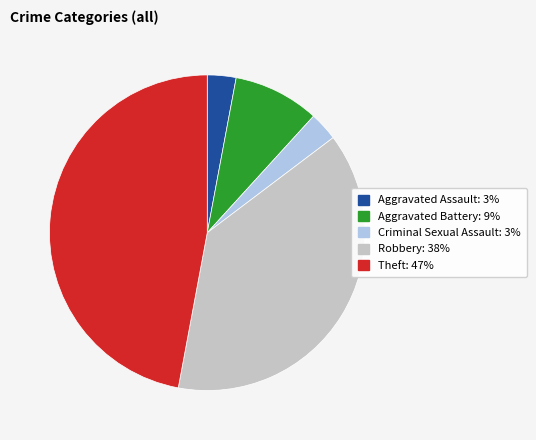

Is there any slice that represents more than half of the pie?

No